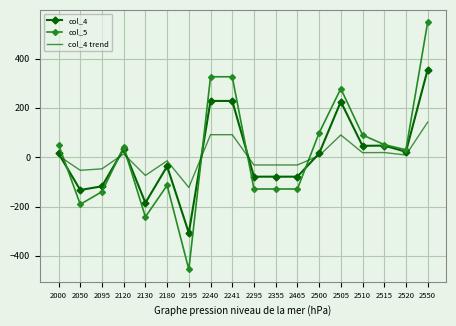

How many values in the col_4 series are below 15?

8